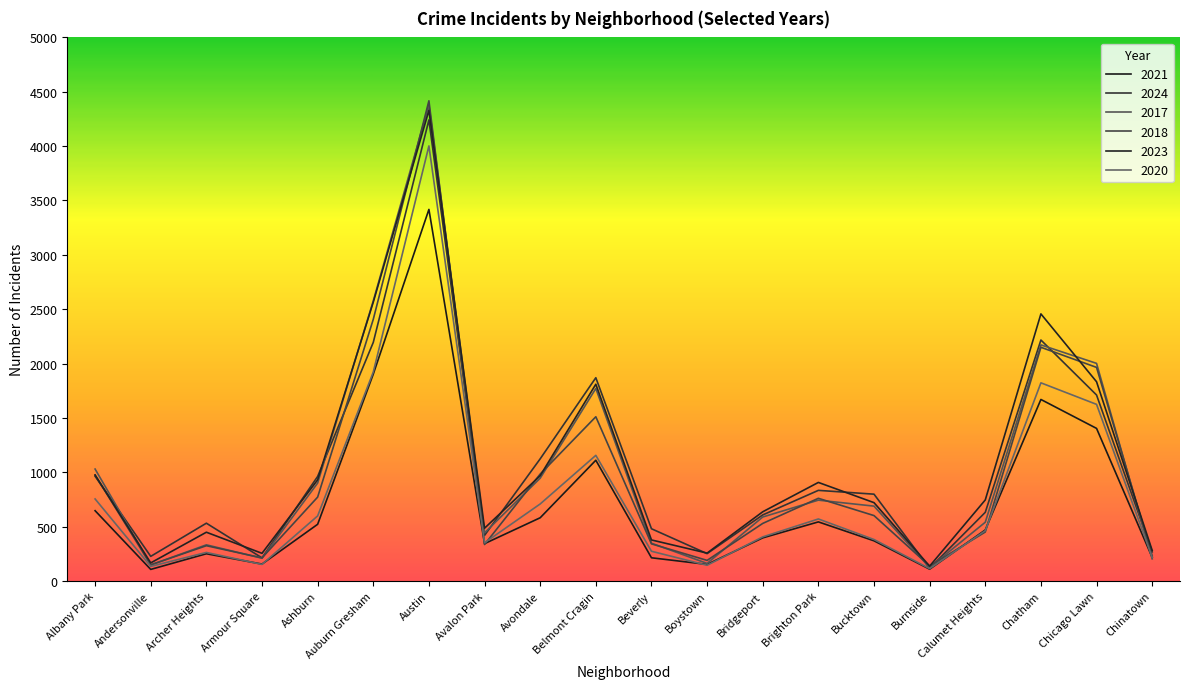

Where does the 2024 series first go above 799?

Albany Park